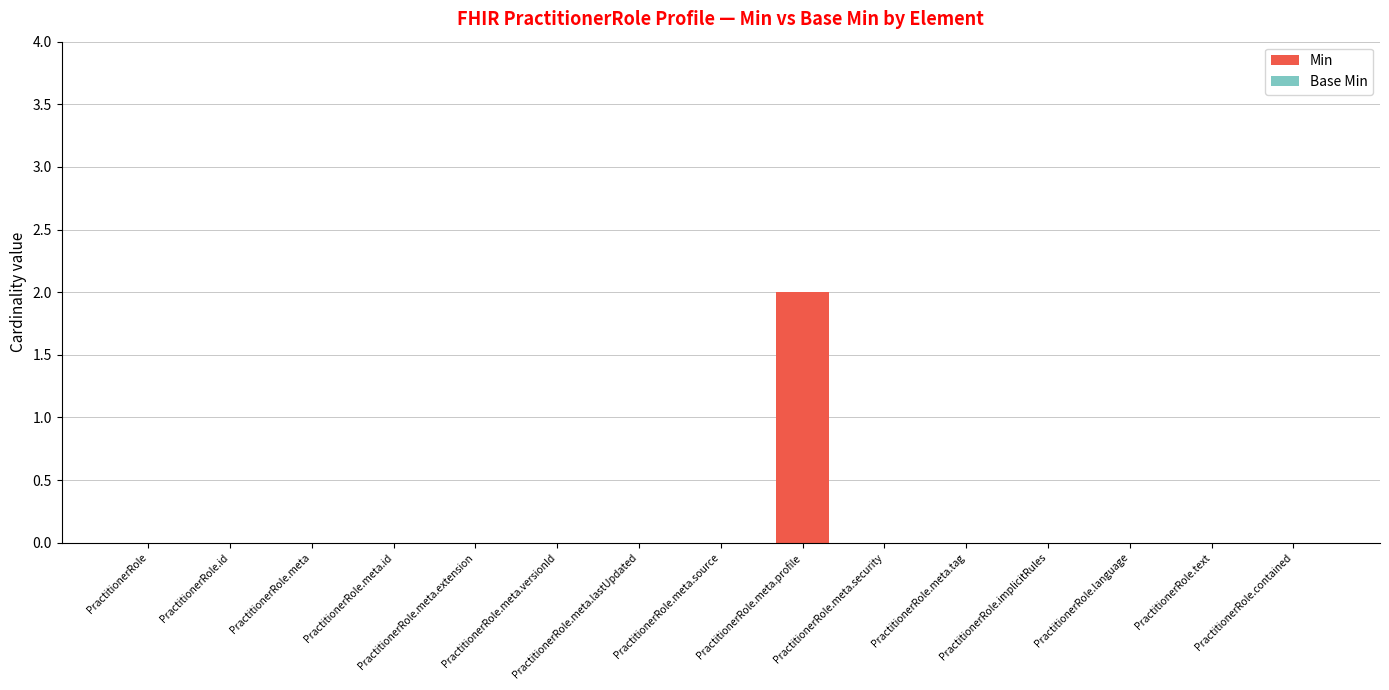

At which category does the chart reach its peak across all series?

PractitionerRole.meta.profile